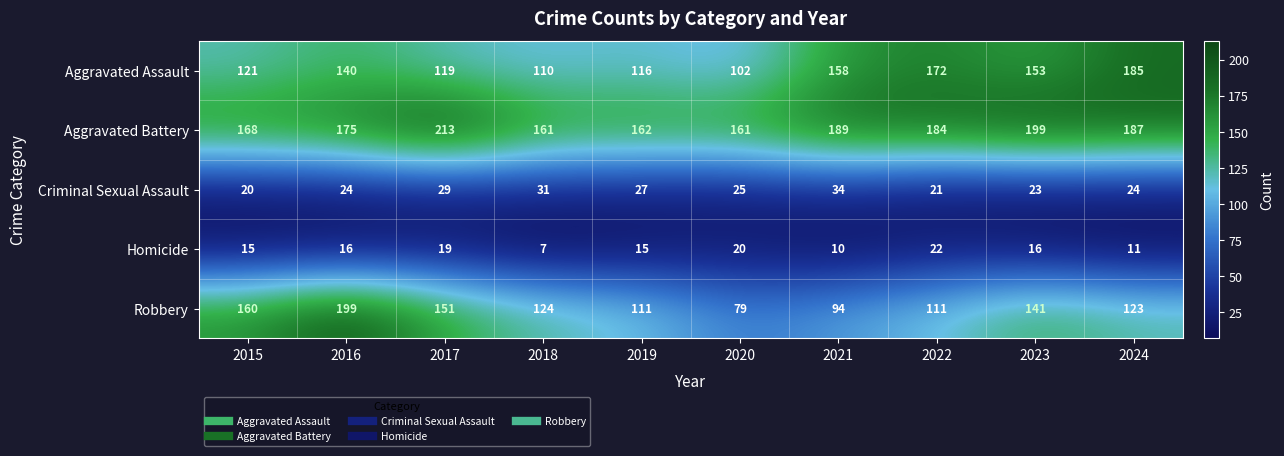

What is the difference between the Robbery values at 2022 and 2023?

30